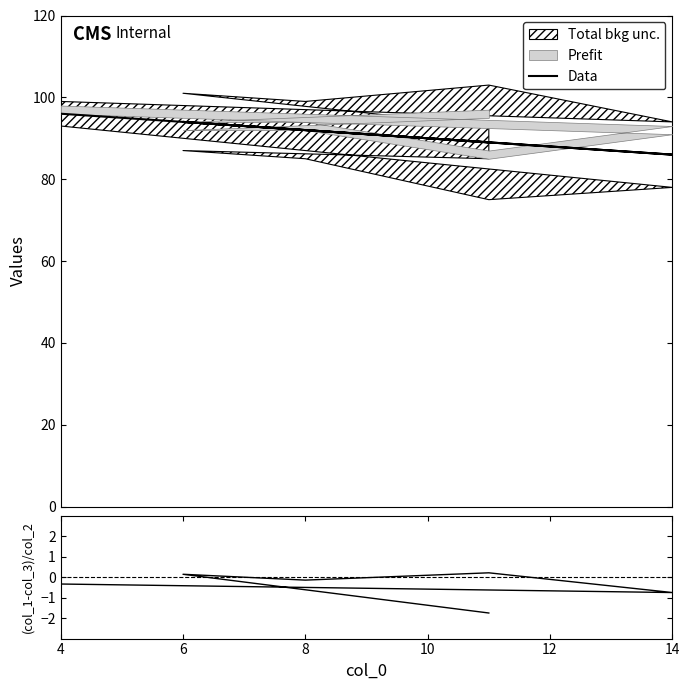

What is the total value across all series at 8?

91.9